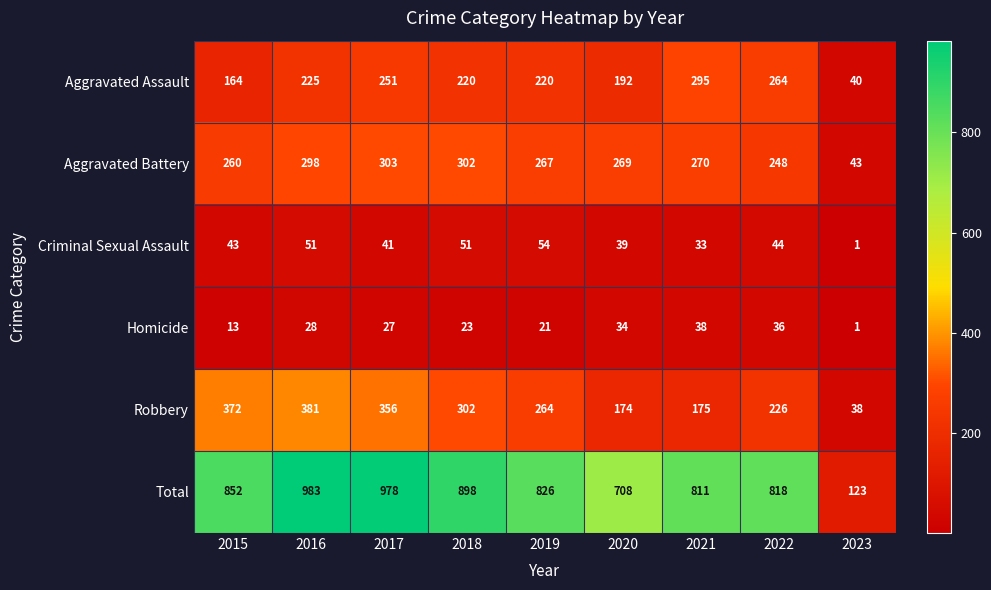

Rank the series at 2019 from lowest to highest value.

Homicide, Criminal Sexual Assault, Aggravated Assault, Robbery, Aggravated Battery, Total